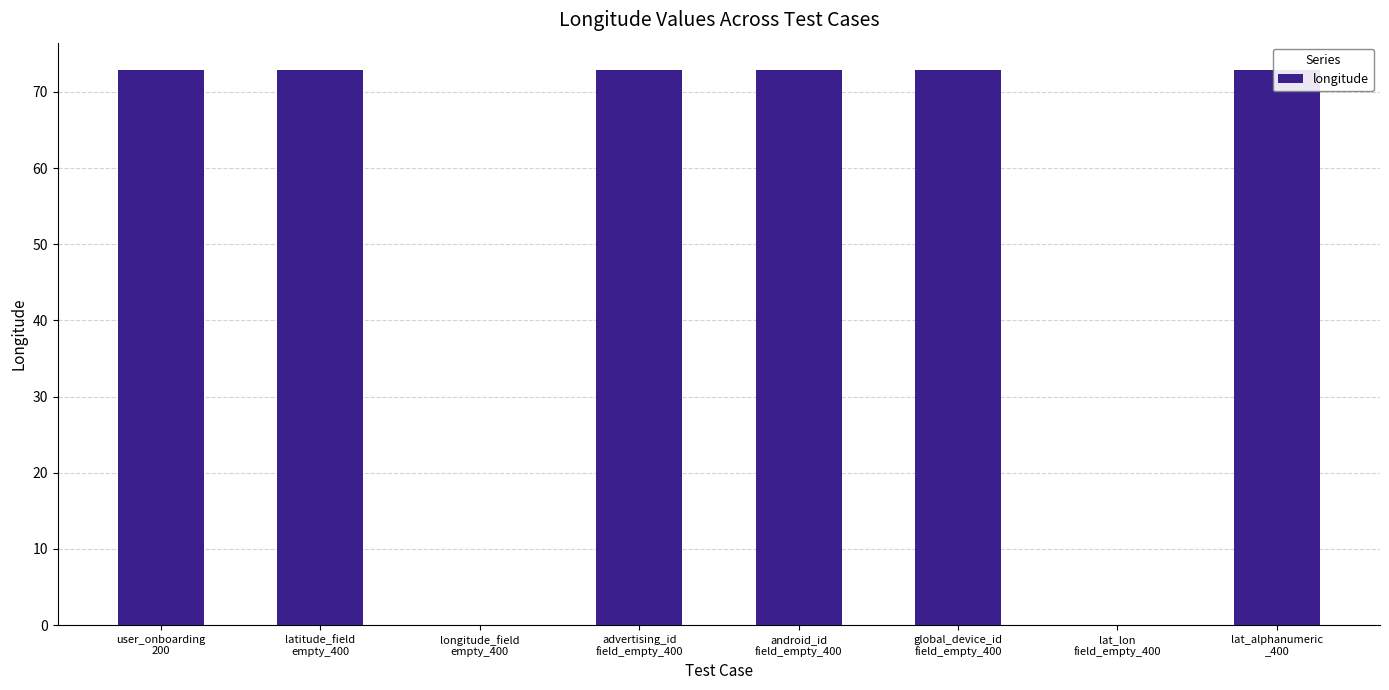

What is the label of the 7th bar from the left?

lat_lon
field_empty_400